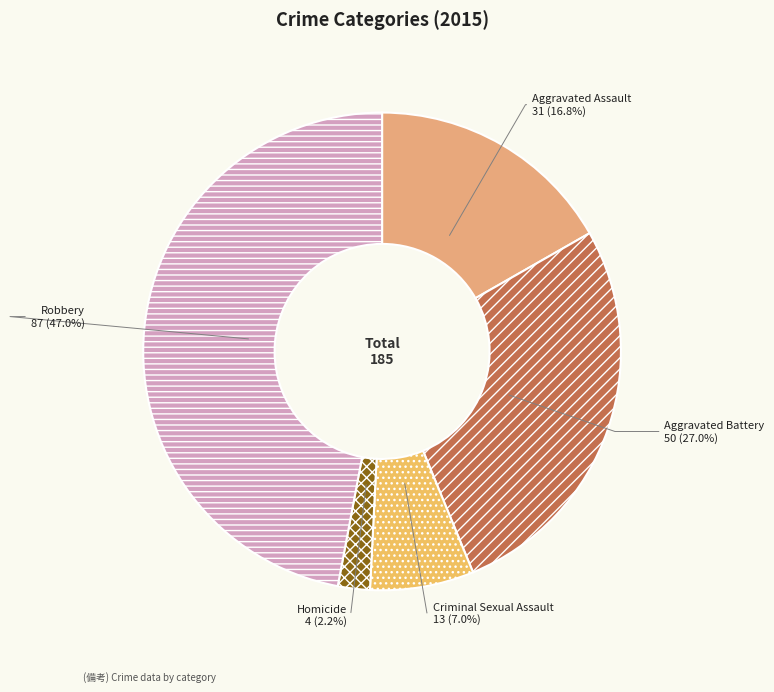

To the nearest percent, what is the average slice percentage?

20%